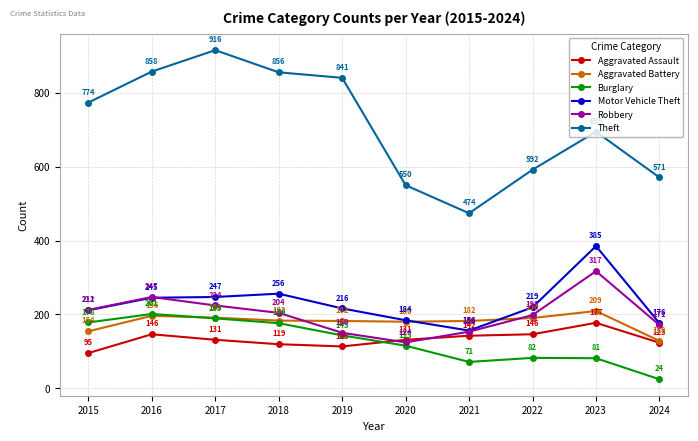

What are all the series names shown in the legend?

Aggravated Assault, Aggravated Battery, Burglary, Motor Vehicle Theft, Robbery, Theft